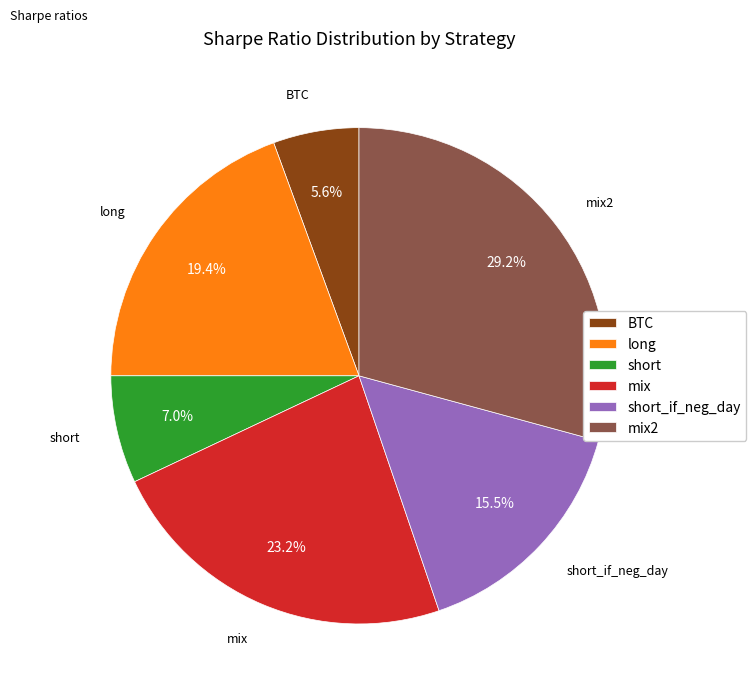

Is there a majority slice in this chart?

No